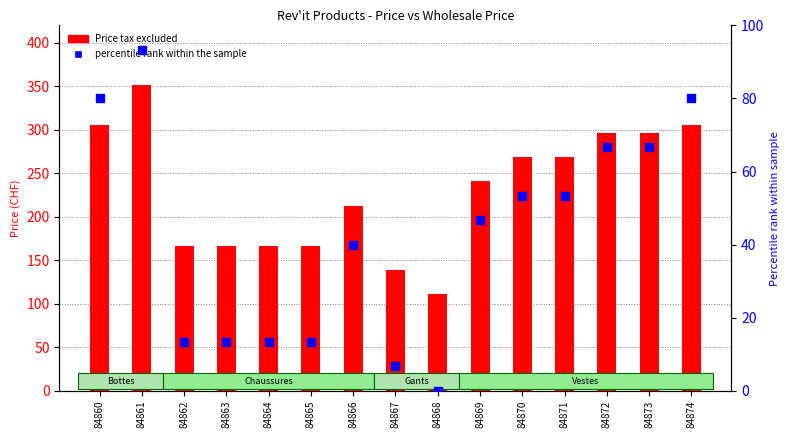

What are all the series names shown in the legend?

Price tax excluded, percentile rank within the sample